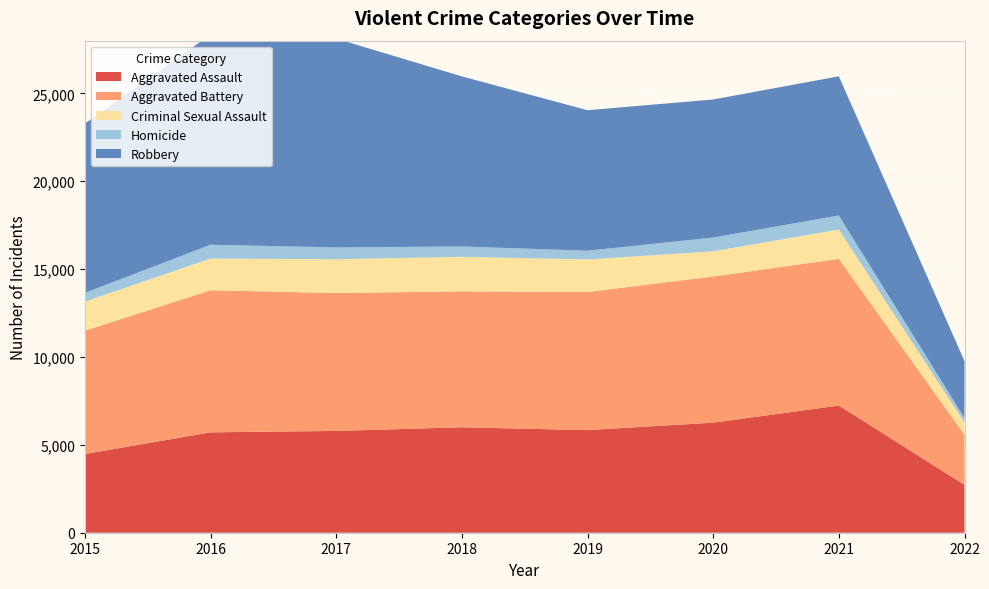

Reading left to right, what are all the values shown in this chart?

Aggravated Assault: 4480	5712	5793	6001	5840	6263	7238	2725
Aggravated Battery: 7018	8085	7845	7735	7857	8318	8347	2851
Criminal Sexual Assault: 1653	1805	1925	1964	1853	1431	1666	695
Homicide: 496	786	672	589	498	785	801	251
Robbery: 9638	11960	11880	9679	7994	7855	7920	3243